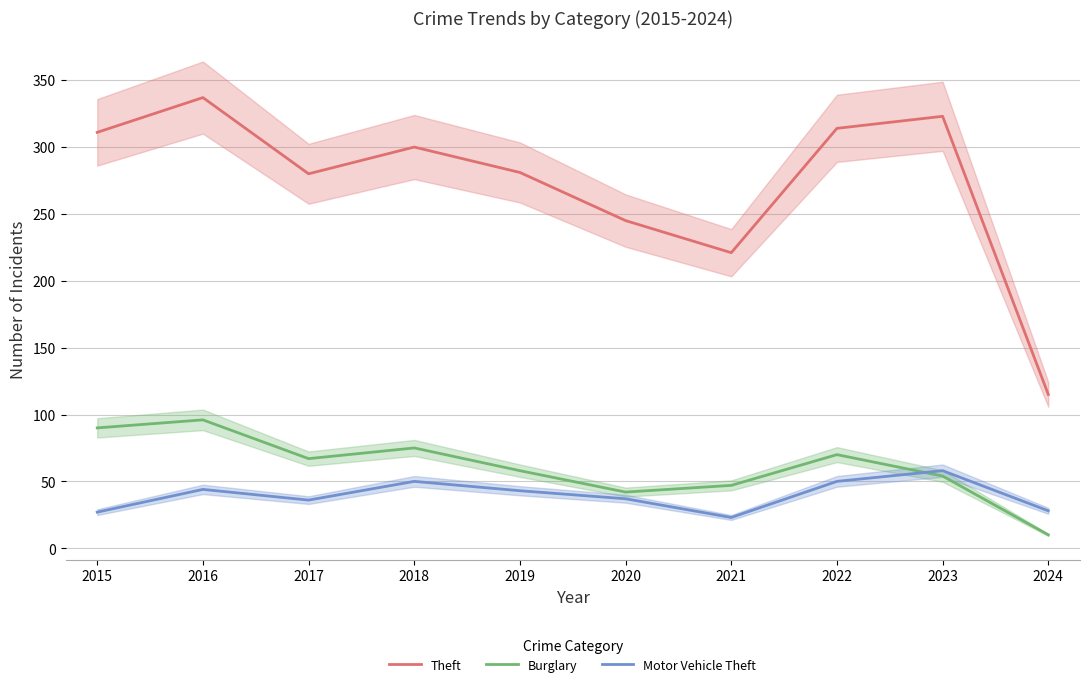

Which label corresponds to the largest value in the chart?

2016